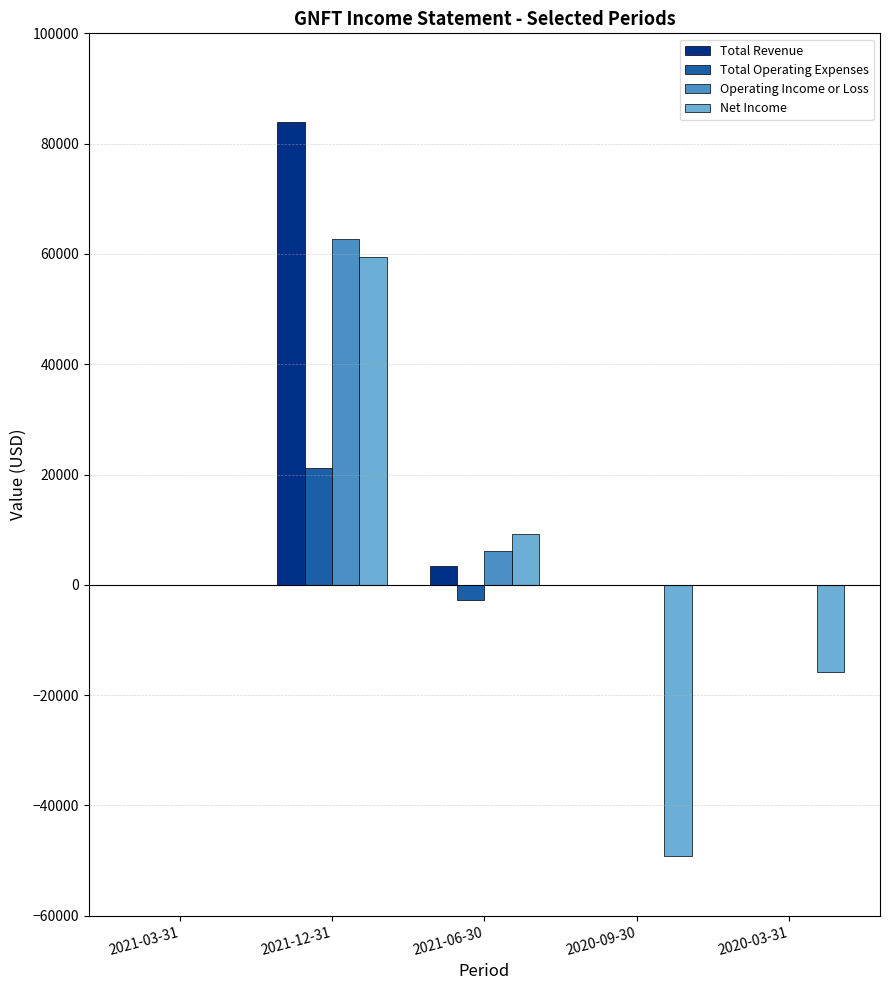

Reading right to left, what are all the values shown in this chart?

Total Revenue: 2020-03-31=0	2020-09-30=0	2021-06-30=3500	2021-12-31=83900	2021-03-31=0
Total Operating Expenses: 2020-03-31=0	2020-09-30=0	2021-06-30=-2700	2021-12-31=21200	2021-03-31=0
Operating Income or Loss: 2020-03-31=0	2020-09-30=0	2021-06-30=6100	2021-12-31=62700	2021-03-31=0
Net Income: 2020-03-31=-15800	2020-09-30=-49200	2021-06-30=9200	2021-12-31=59400	2021-03-31=0